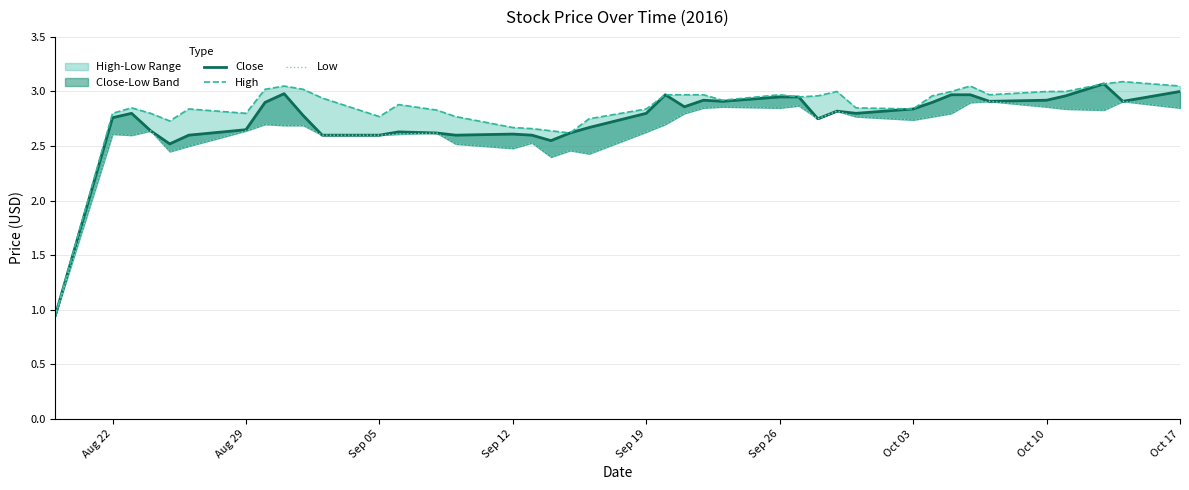

How many interior local peaks does the High series have?

8